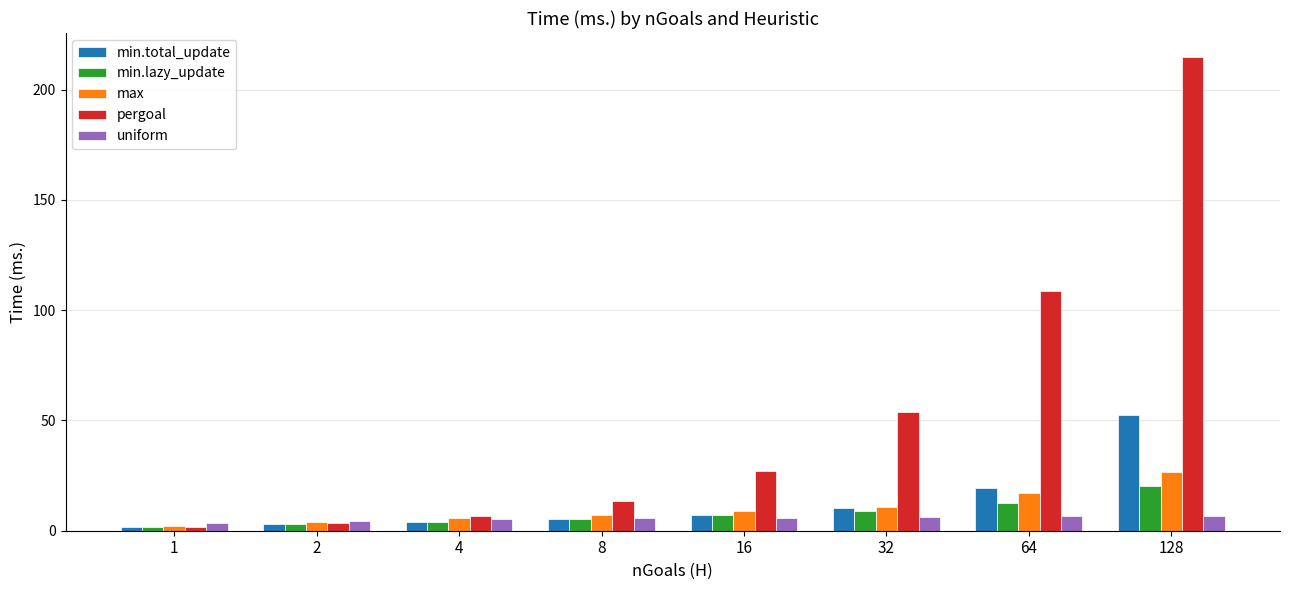

What are all the series names shown in the legend?

min.total_update, min.lazy_update, max, pergoal, uniform